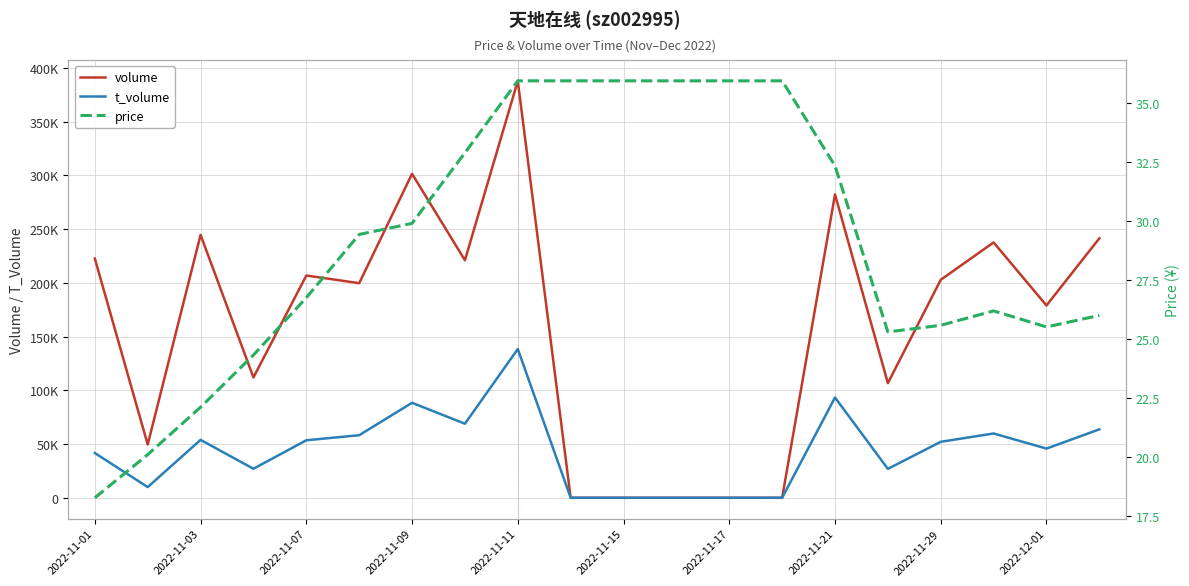

The value of t_volume at 2022-12-01 is 19120.6. True or false?

False